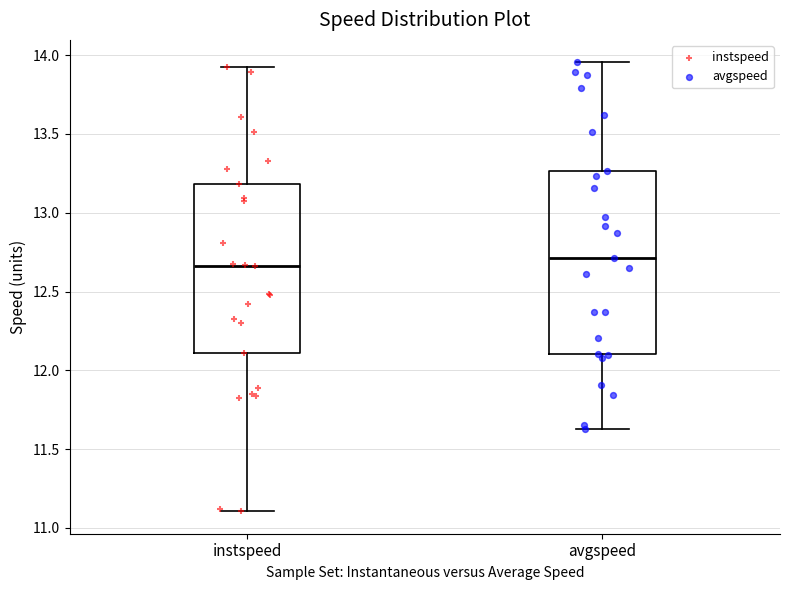

Comparing the boxes themselves (not the whiskers), which one is the tallest?

avgspeed